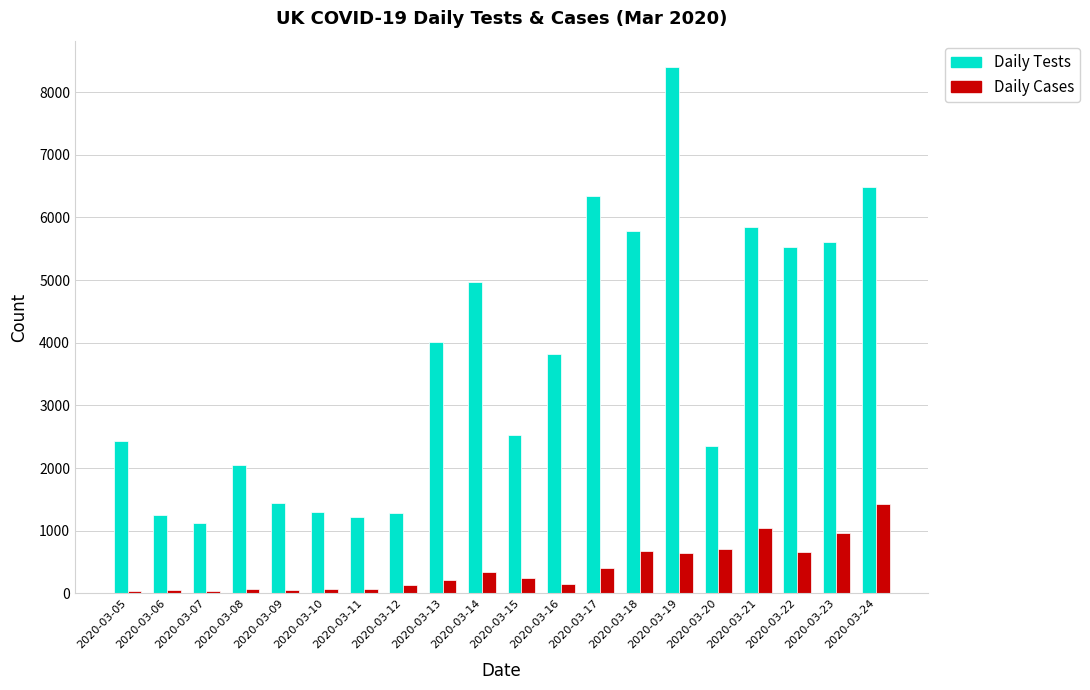

Which series has the largest total across all categories?

Daily Tests